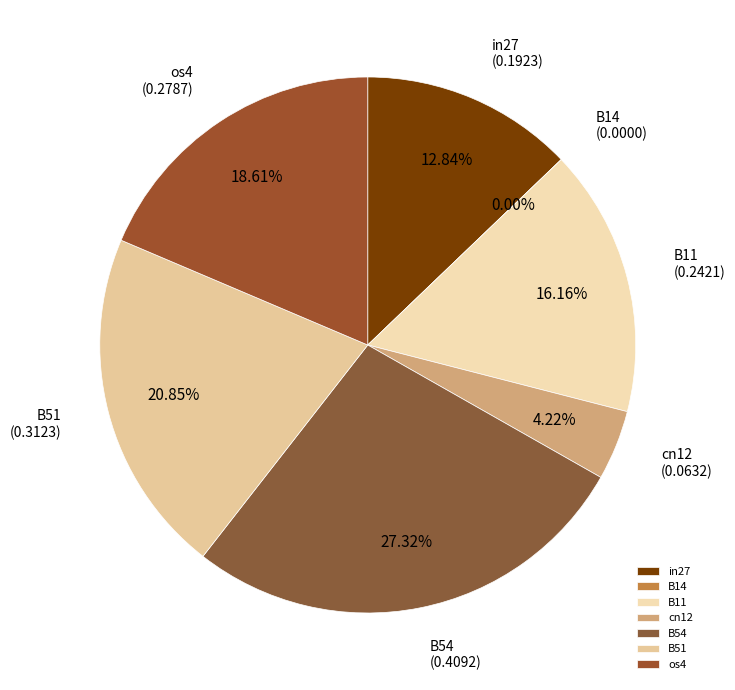

True or false: B11 accounts for 16% of the total.

True